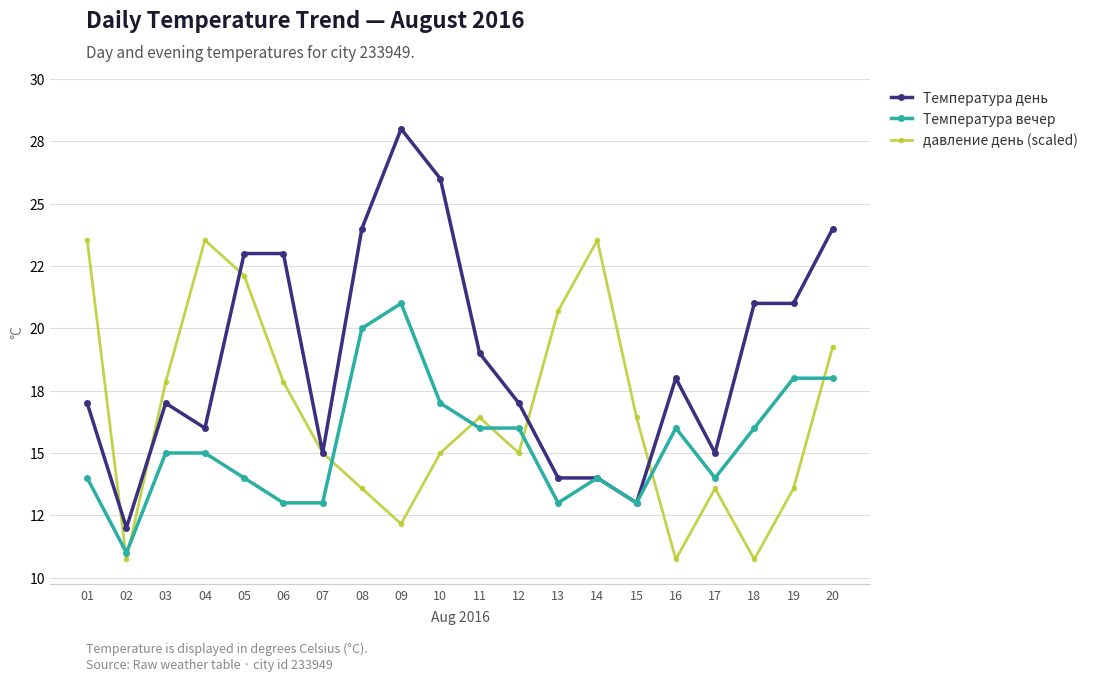

Does the chart have visible grid lines?

Yes